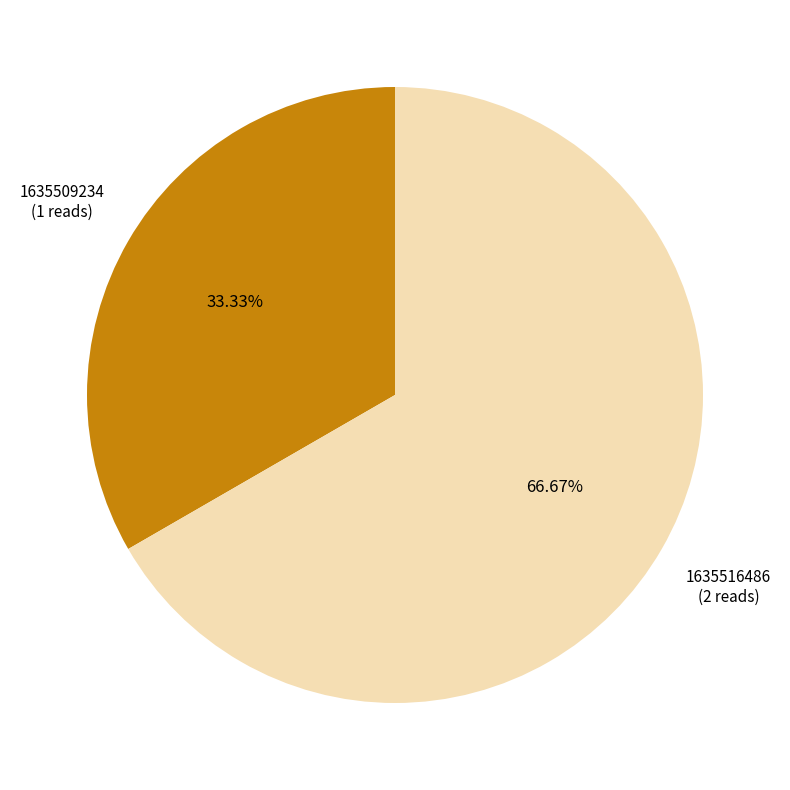

Which slice is the largest?

1635516486 (2 reads)